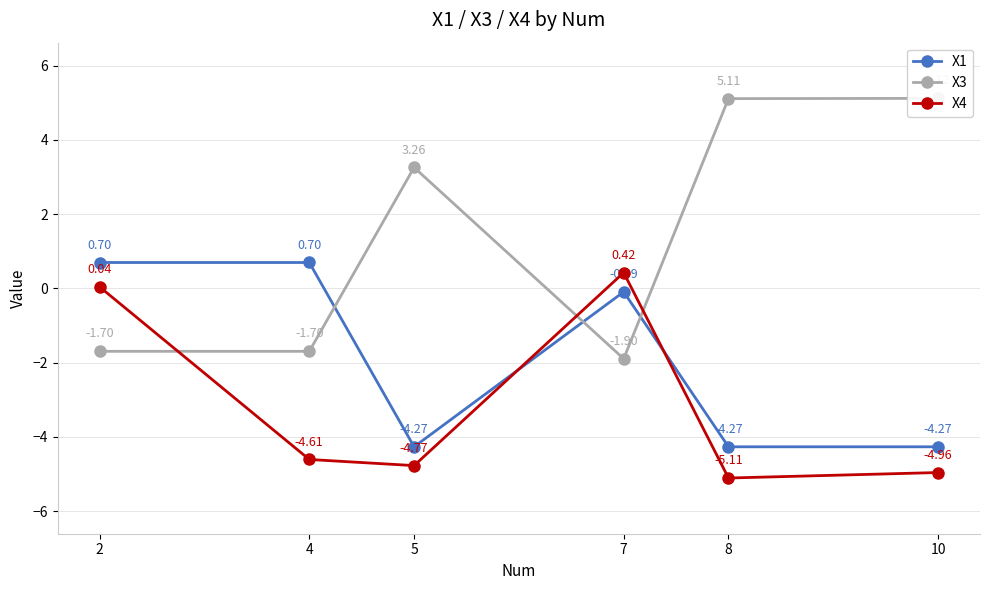

List the series in order of their overall mean, lowest first.

X4, X1, X3